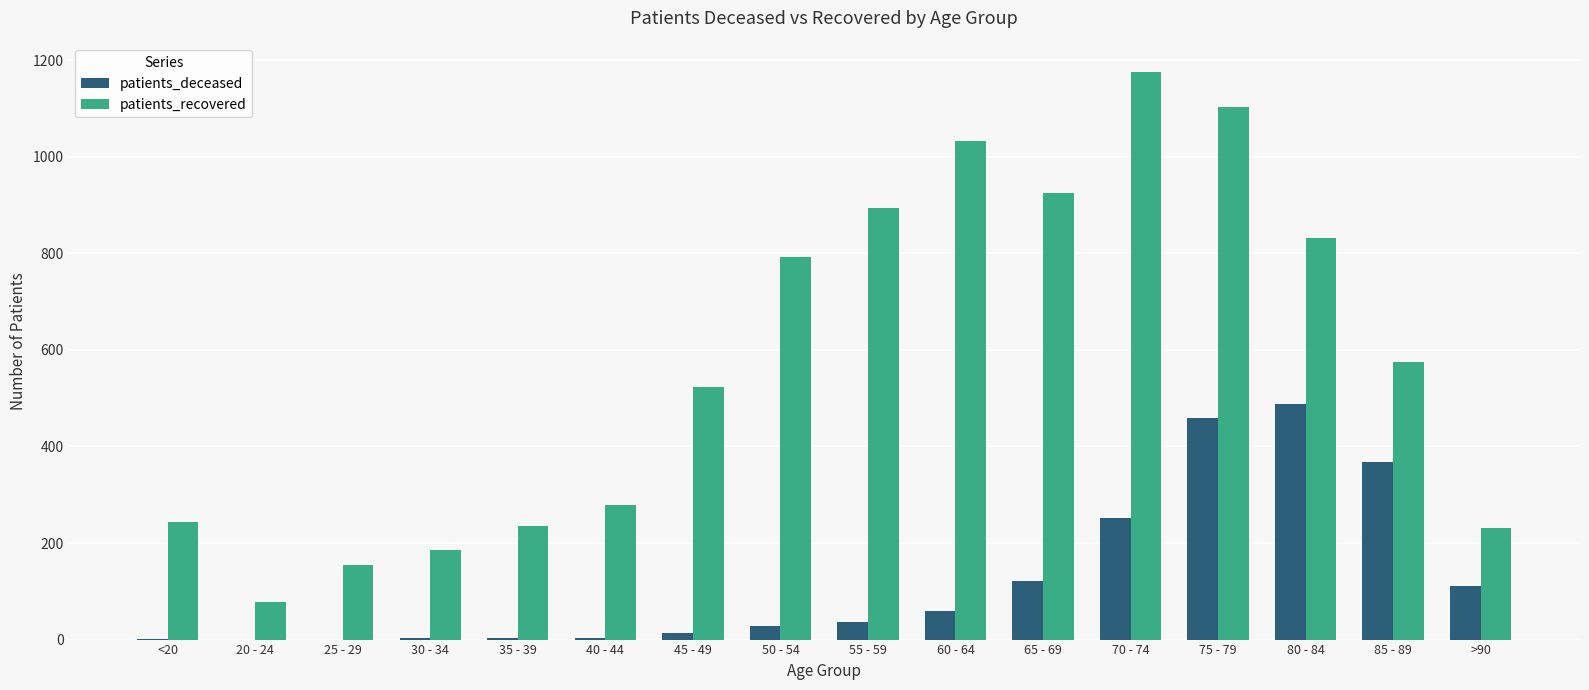

How many groups of bars are there?

16